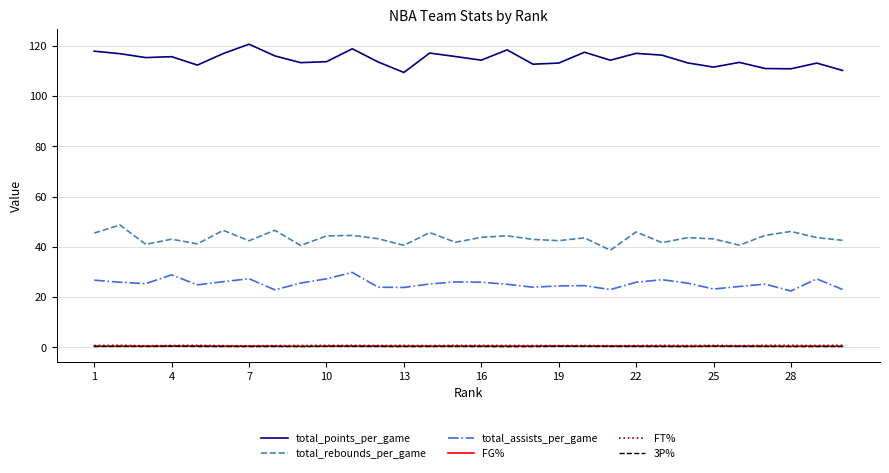

Which series has the largest total across all categories?

total_points_per_game